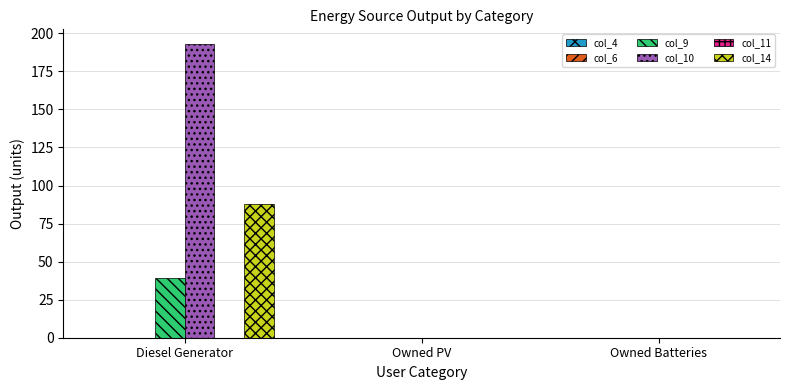

Which category has the highest value in the col_10 series?

Diesel Generator